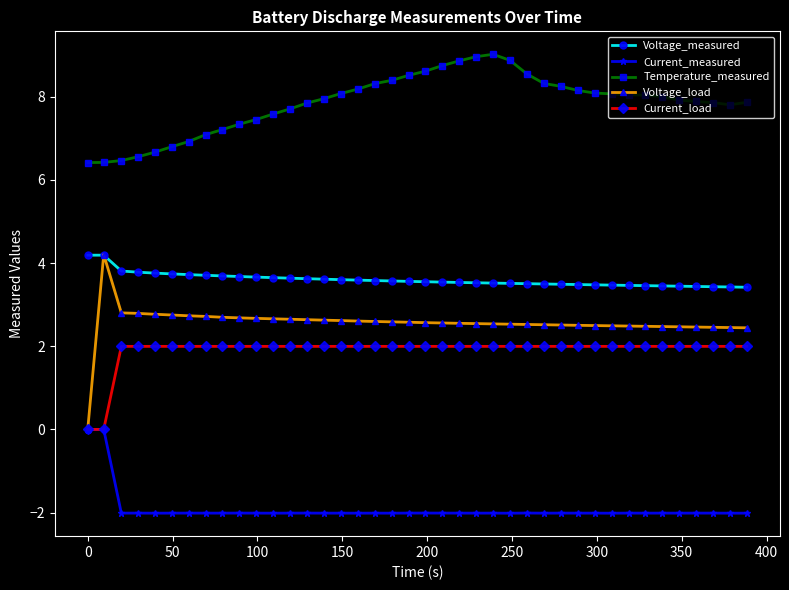

True or false: Current_measured has more than 1 points higher than both neighbors.

True